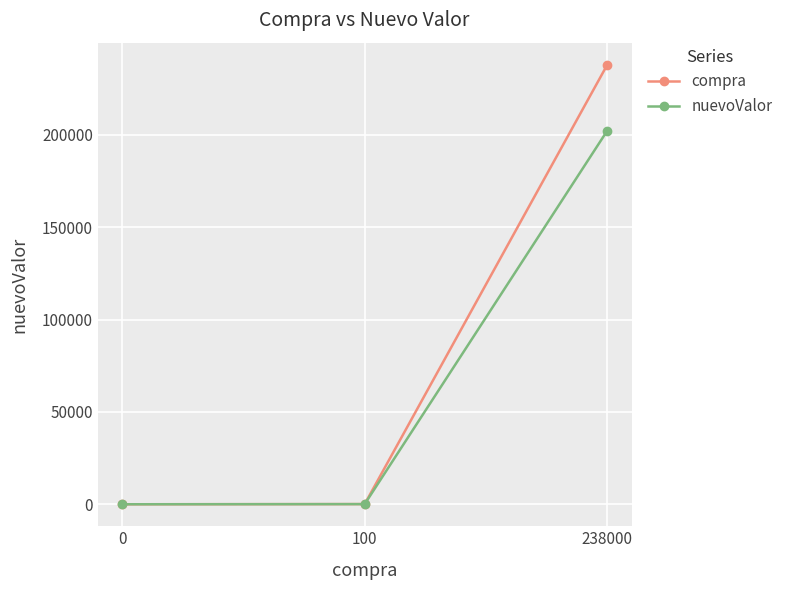

What is the sum of all compra values?

238100